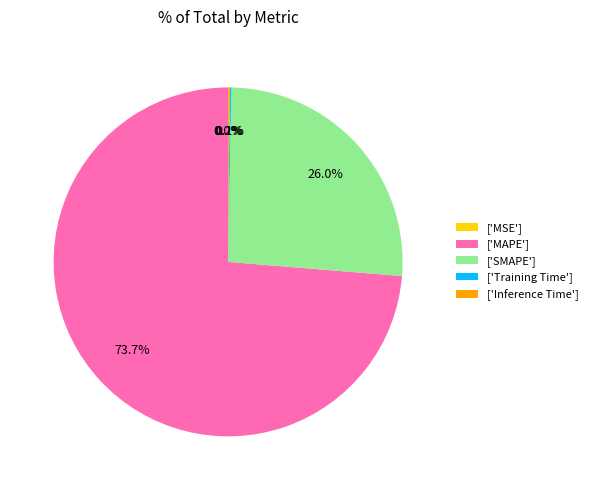

Is there any slice that represents more than half of the pie?

Yes